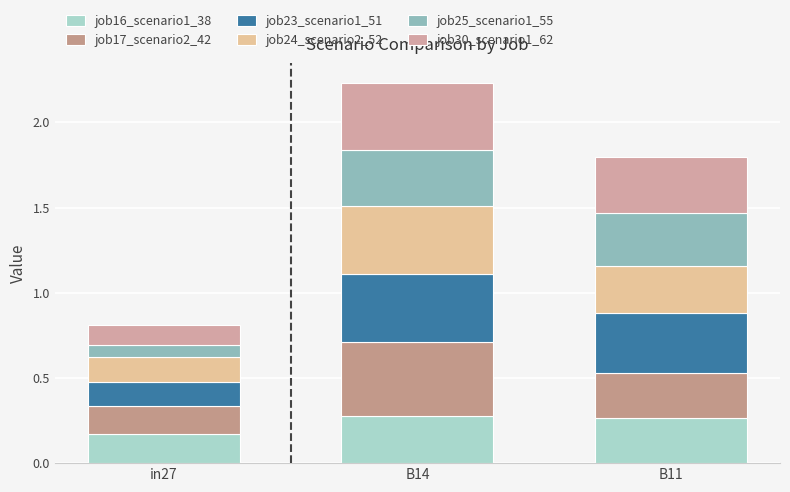

How many distinct data groups are displayed?

6